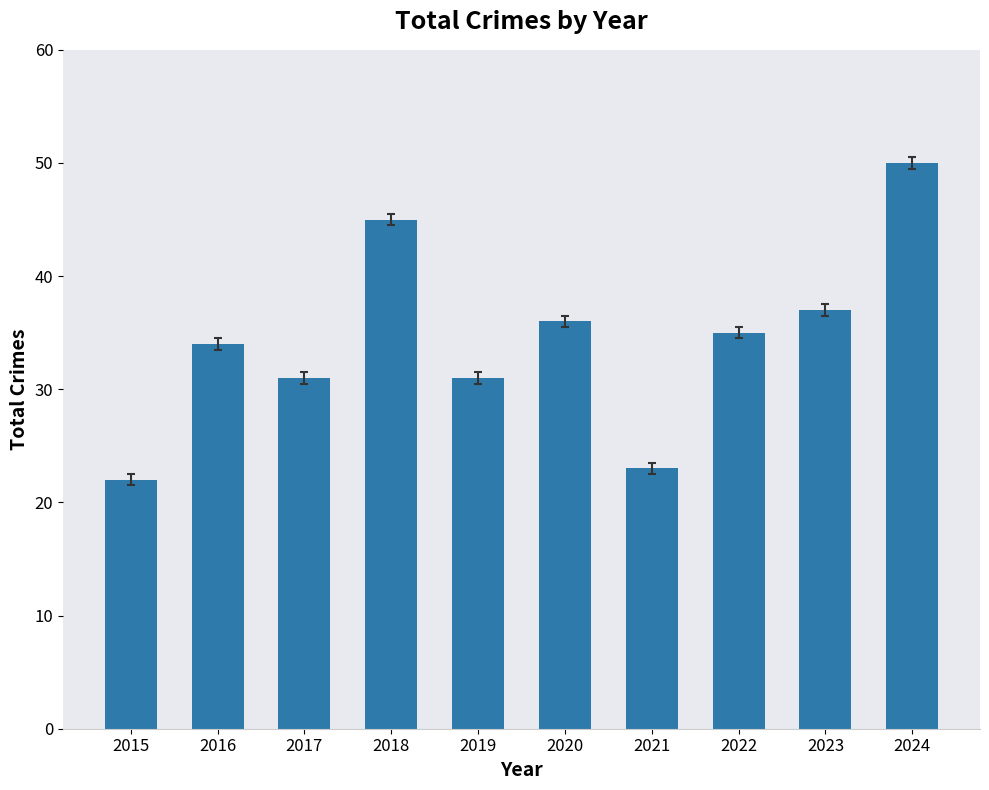

Between 2021 and 2022, which is larger?

2022